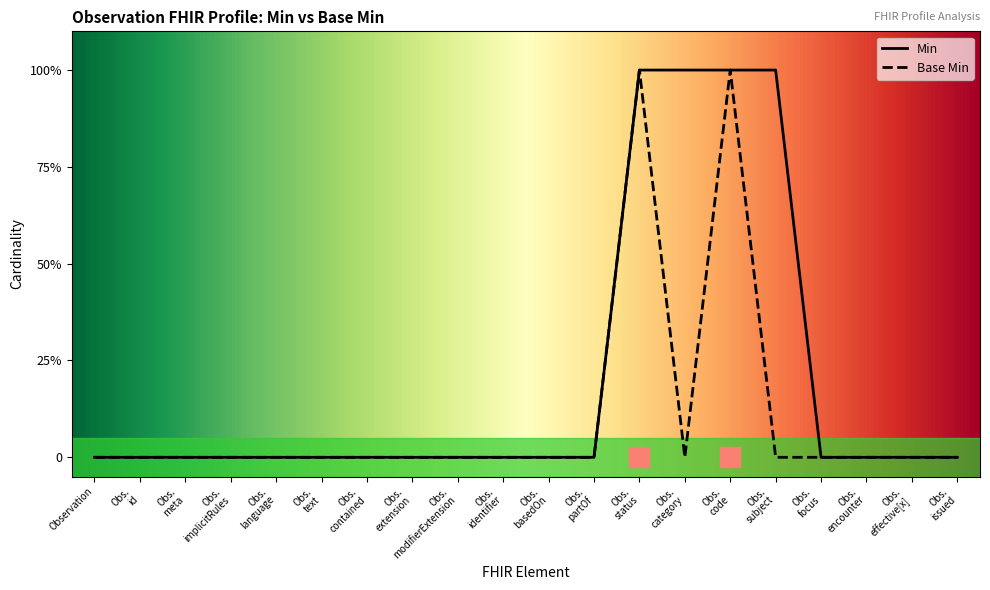

List the labels in order of Base Min value, largest first.

Obs. status, Obs. code, Observation, Obs. id, Obs. meta, Obs. implicitRules, Obs. language, Obs. text, Obs. contained, Obs. extension, Obs. modifierExtension, Obs. identifier, Obs. basedOn, Obs. partOf, Obs. category, Obs. subject, Obs. focus, Obs. encounter, Obs. effective[x], Obs. issued